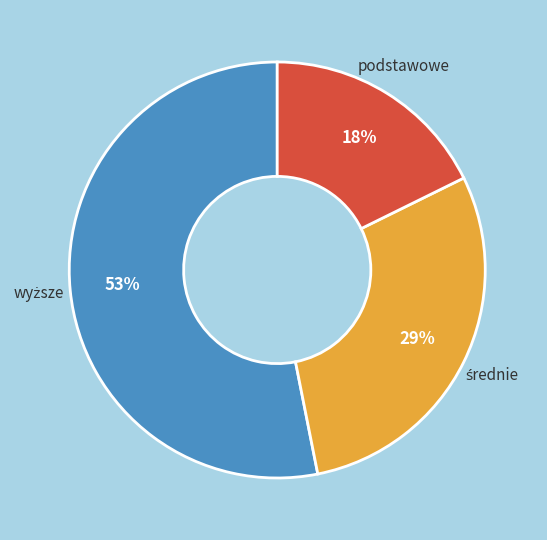

To the nearest percent, what is the average slice percentage?

33%